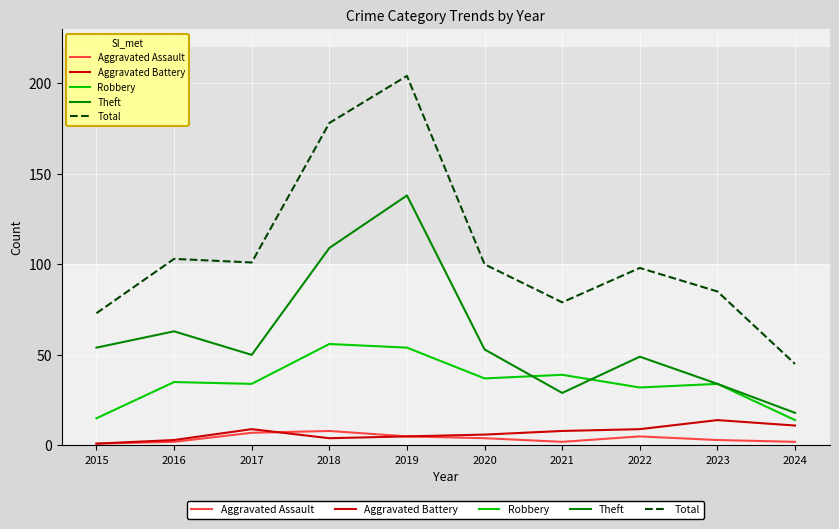

What is the sum of the Theft values at 2023 and 2018?

143